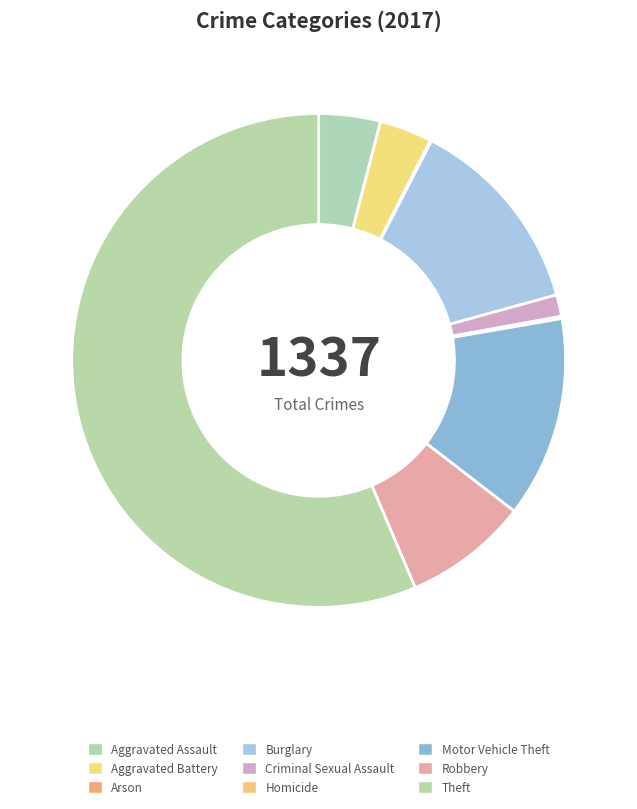

How many slices are in this pie chart?

9